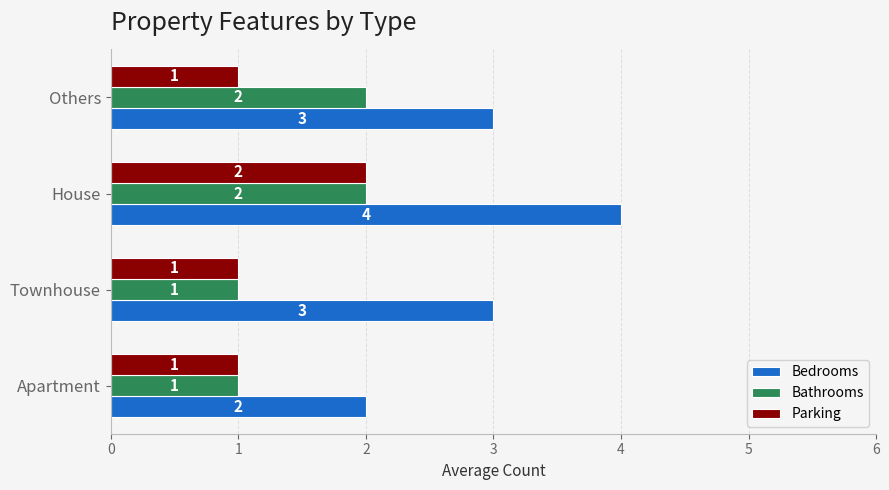

The Bedrooms series shows 1 at Townhouse. True or false?

False